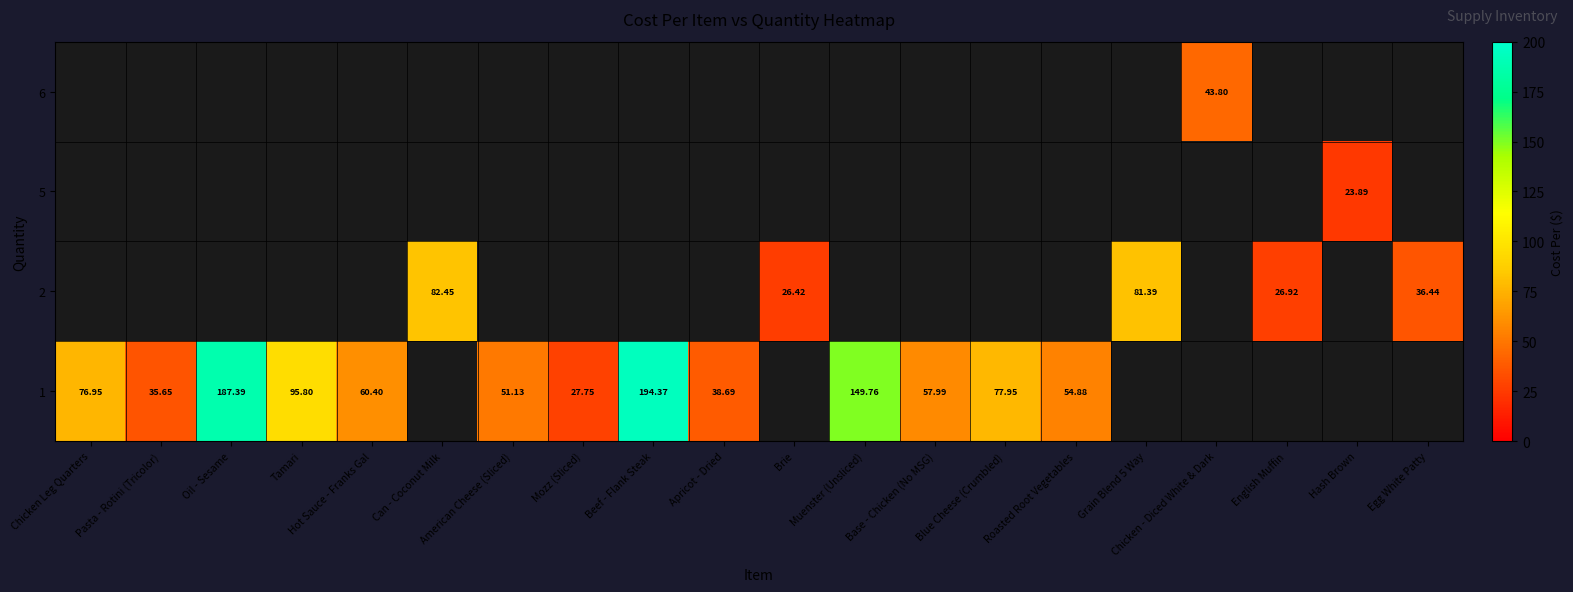

Is the value of row_0 at Brie greater than the value of row_2 at Egg White Patty?

No